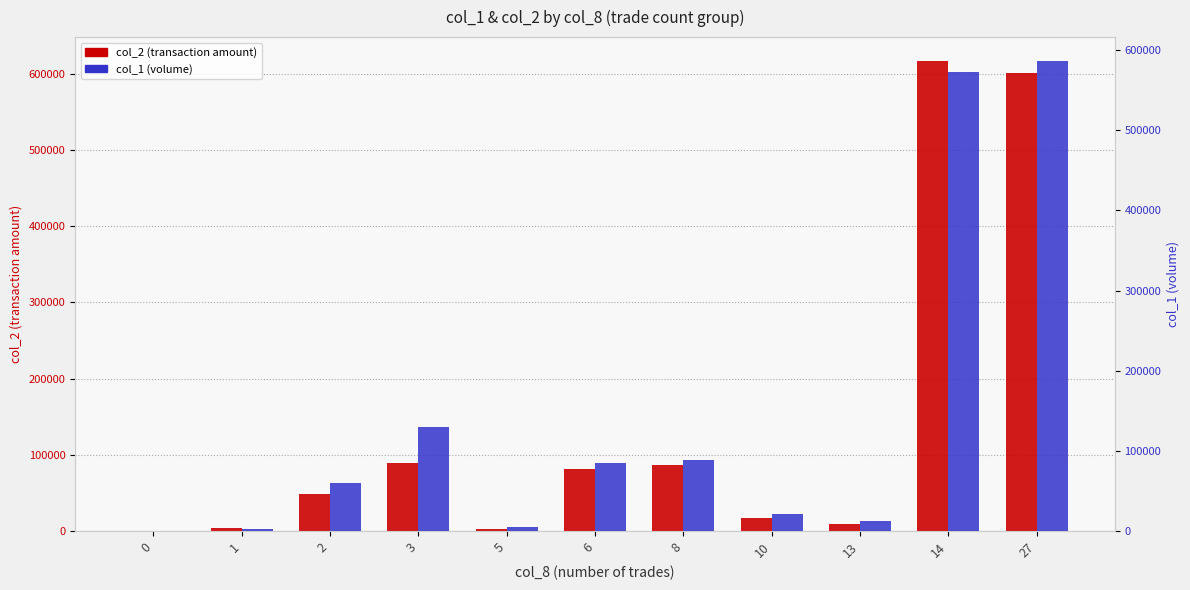

How many groups of bars are there?

11